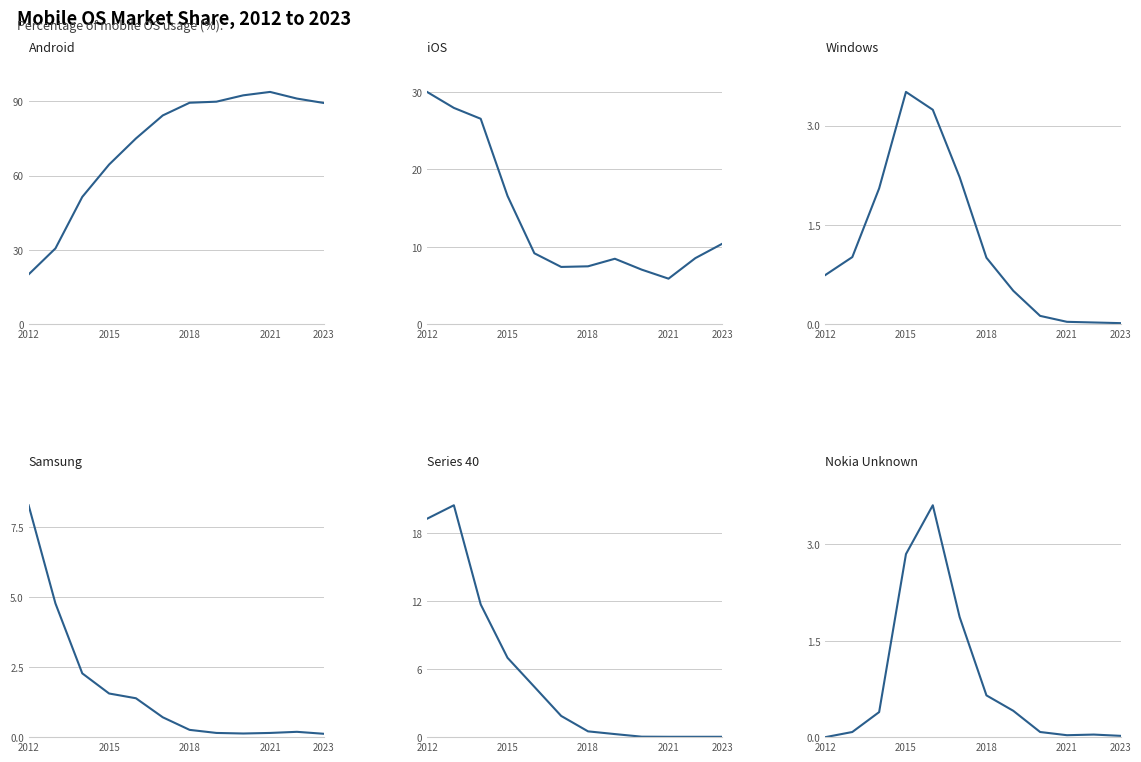

What is the value of the Android point at the 10th from the left?

93.9